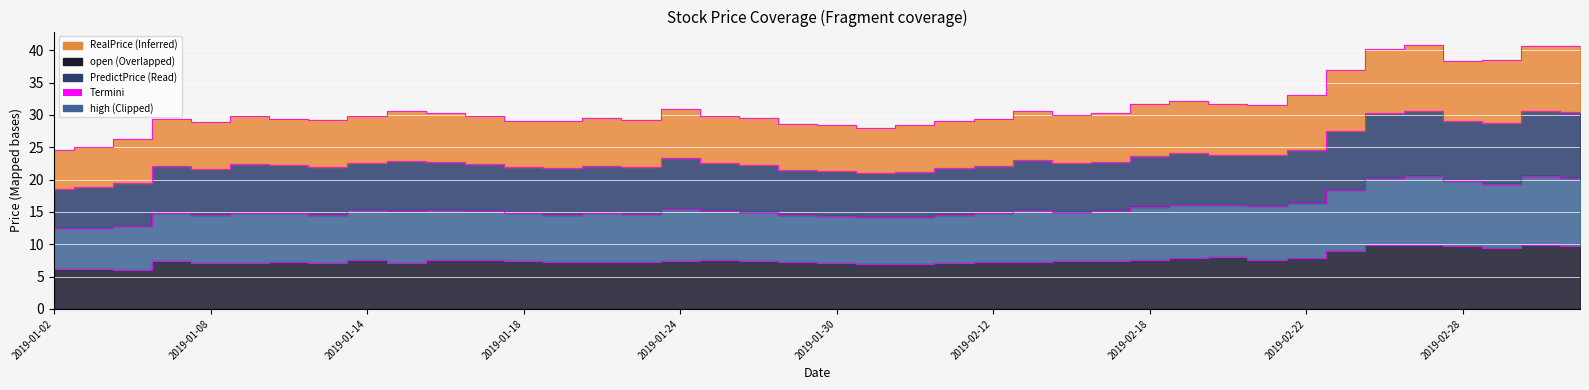

Is it true that open equals 5.0 at 2019-01-28?

False